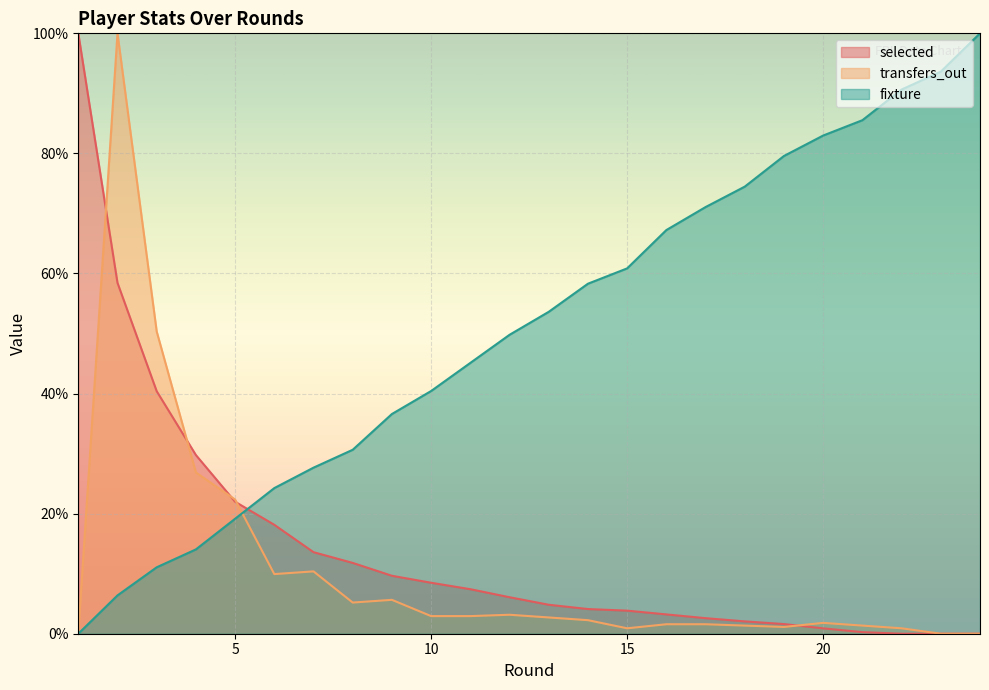

What are all the series names shown in the legend?

selected, transfers_out, fixture